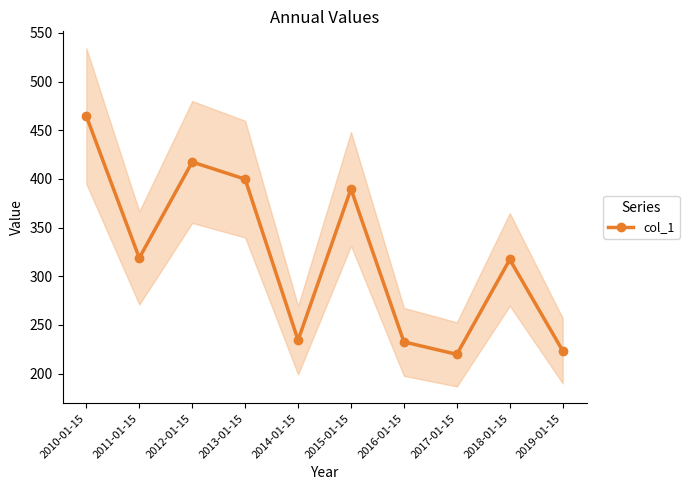

List the labels in order of value, smallest first.

2017-01-15, 2019-01-15, 2016-01-15, 2014-01-15, 2018-01-15, 2011-01-15, 2015-01-15, 2013-01-15, 2012-01-15, 2010-01-15